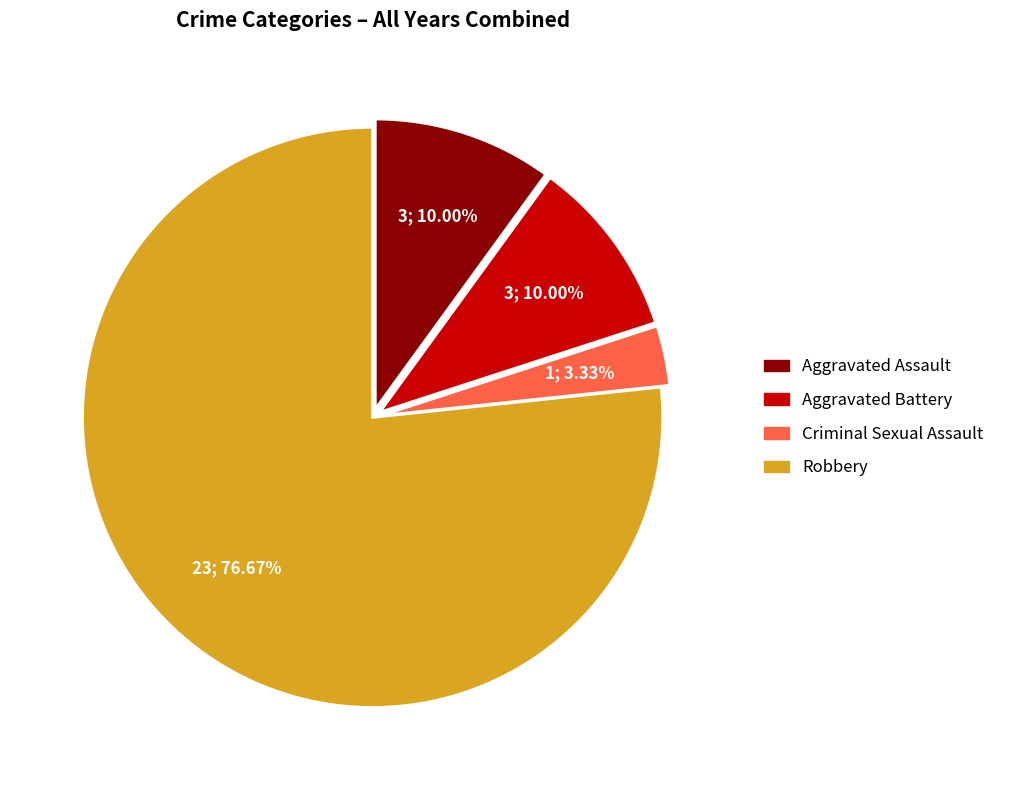

What is the largest slice in the pie chart?

Robbery